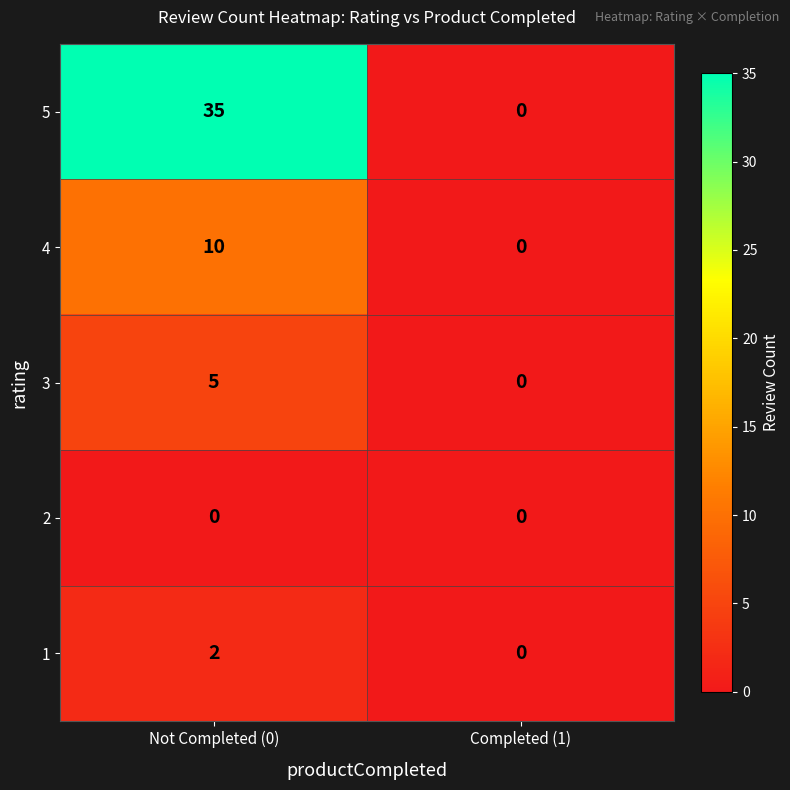

How many values in 4 are above zero?

1